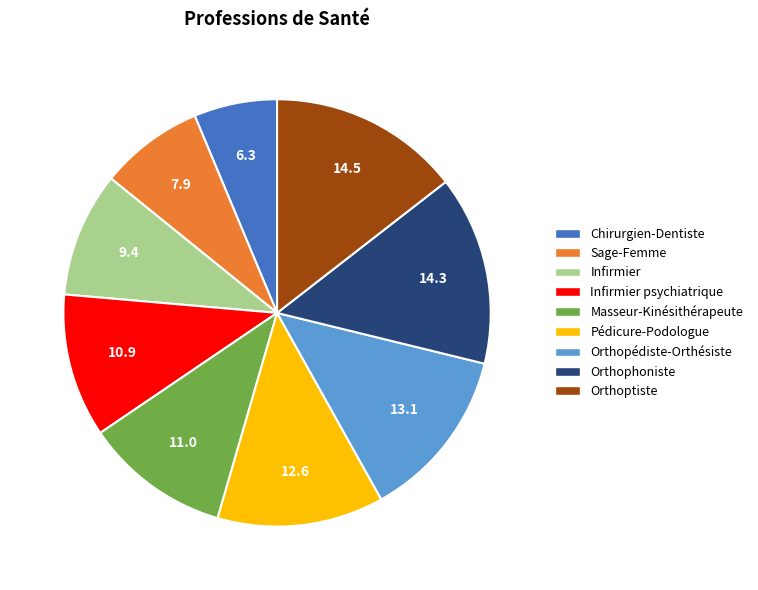

Does any single category account for the majority?

No